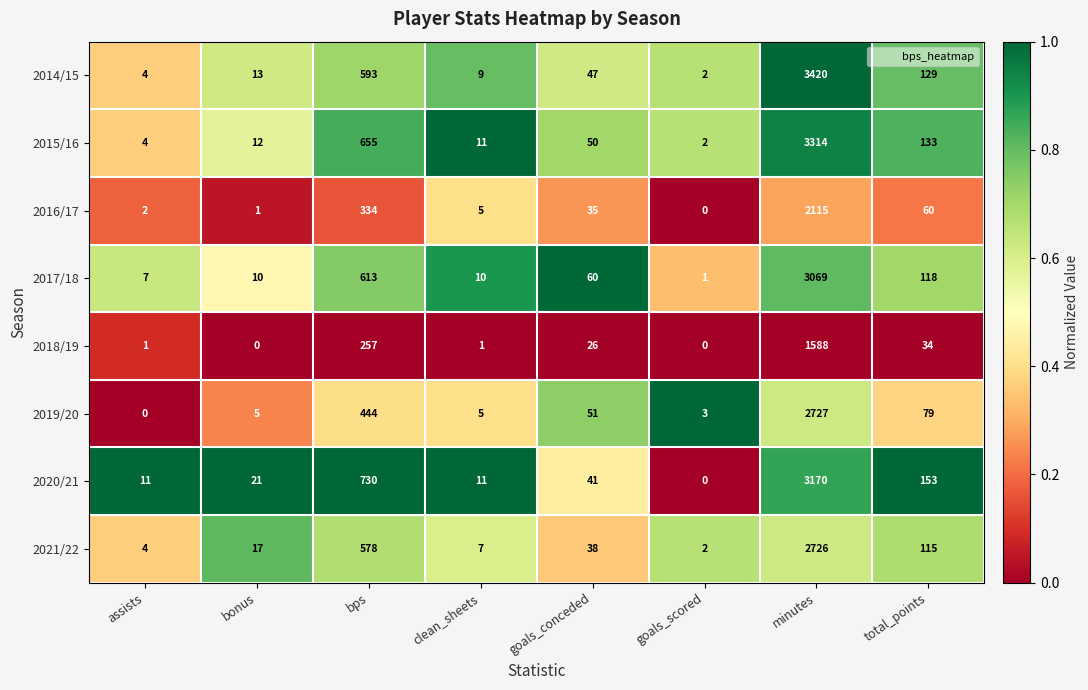

Which series has the largest range (max minus min)?

2014/15